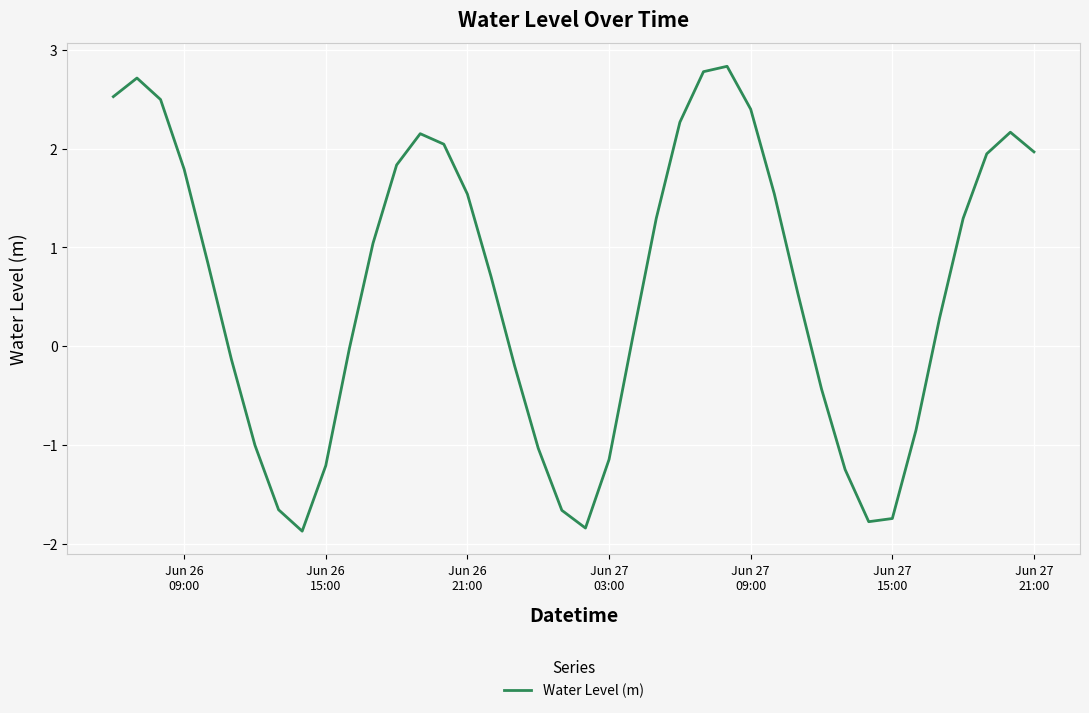

What is the minimum value shown in the chart?

-1.9